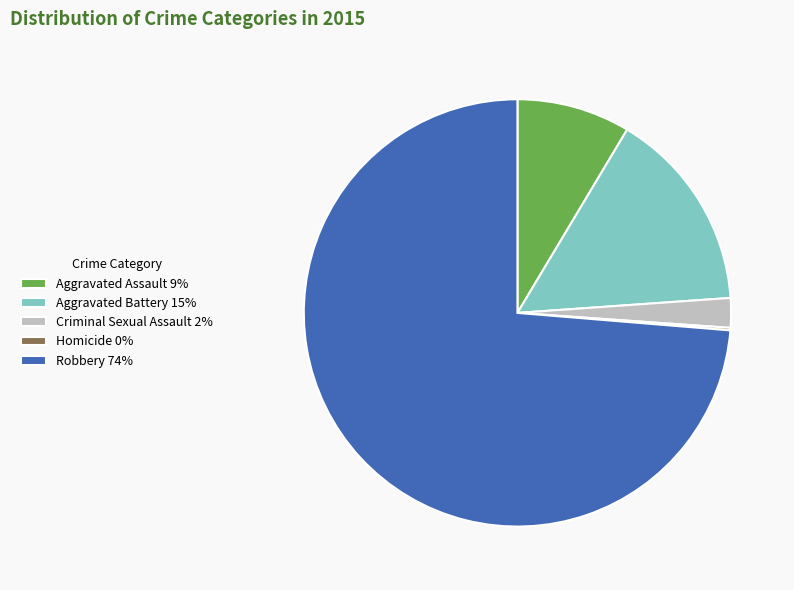

What is the ratio of the value at Robbery 74% to the value at Aggravated Assault 9%?

8.6